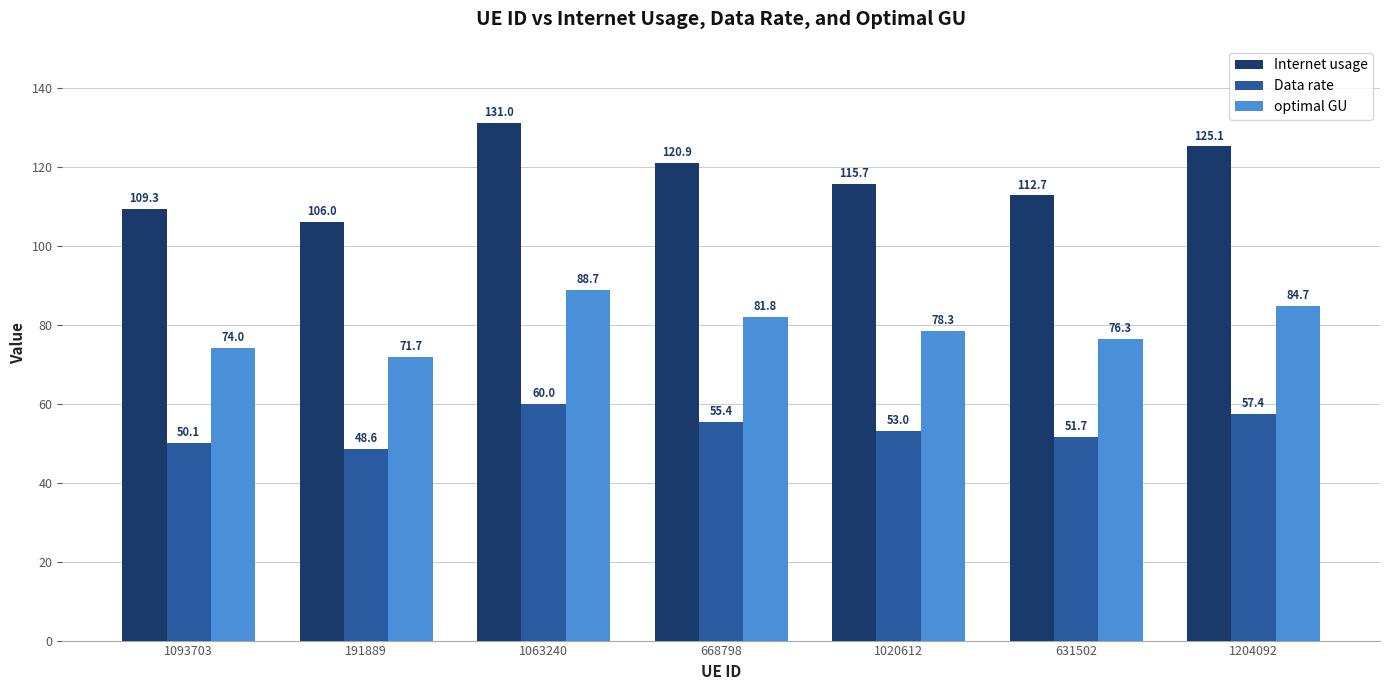

What position from the right is 1063240?

5